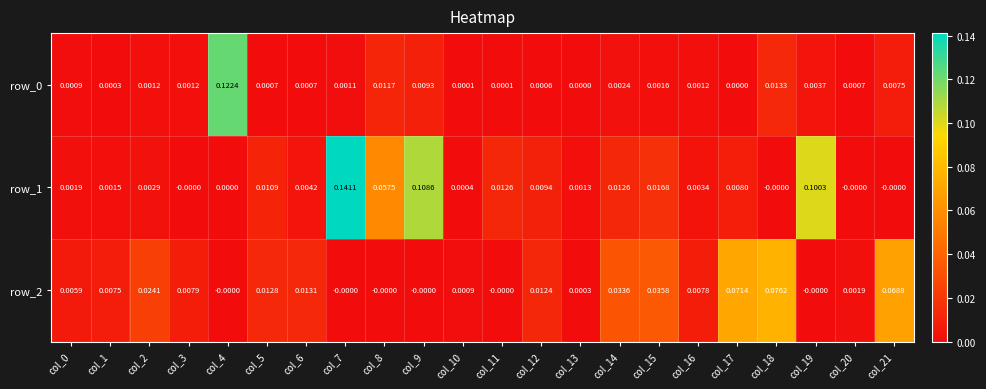

Is the value of row_0 at col_7 greater than the value of row_2 at col_20?

No